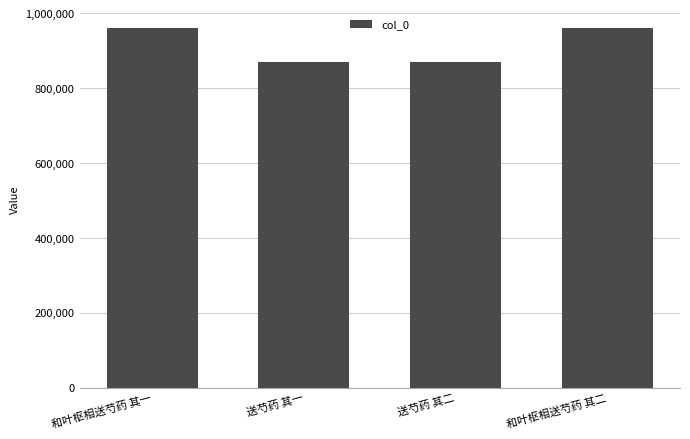

What is the sum of all values?

3661379